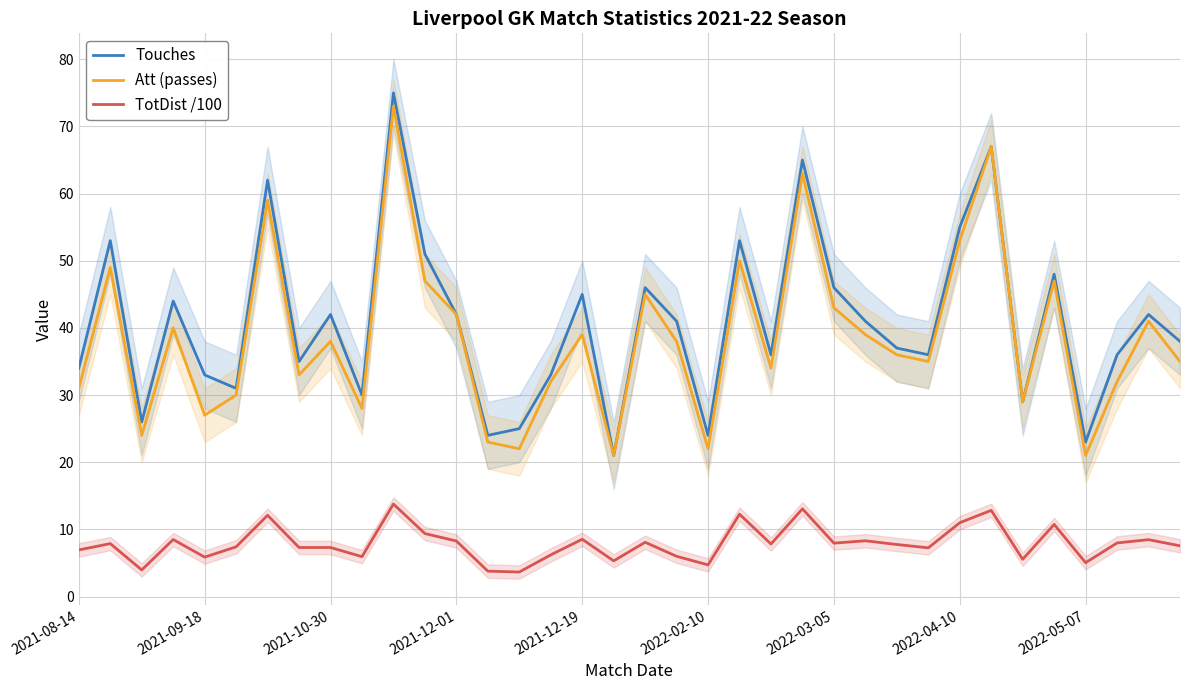

True or false: TotDist /100 has a value of 10.6 at 2022-05-07.

False